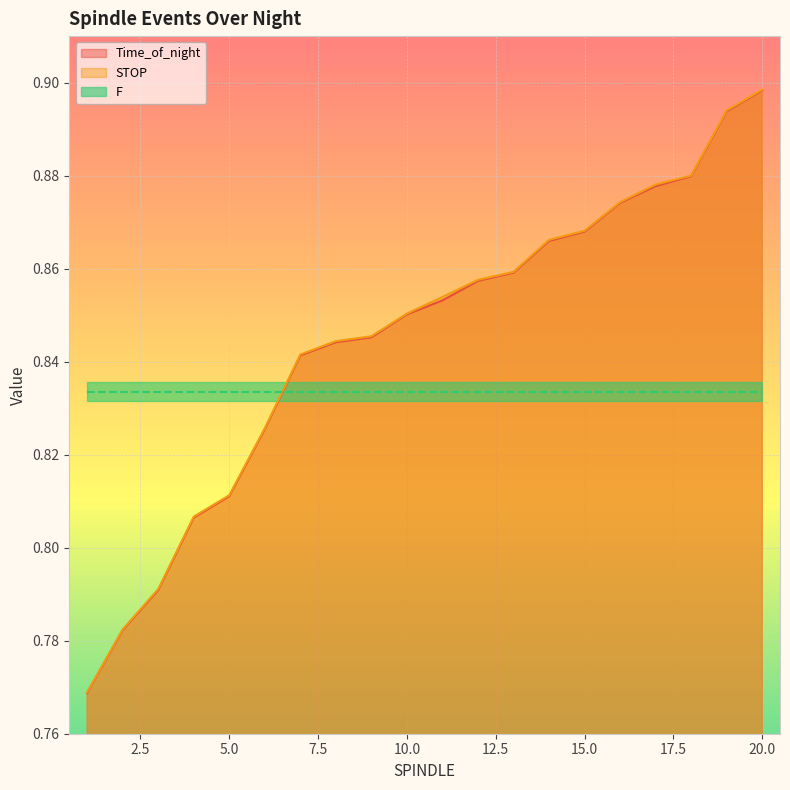

True or false: STOP and Time_of_night intersect in this chart.

False